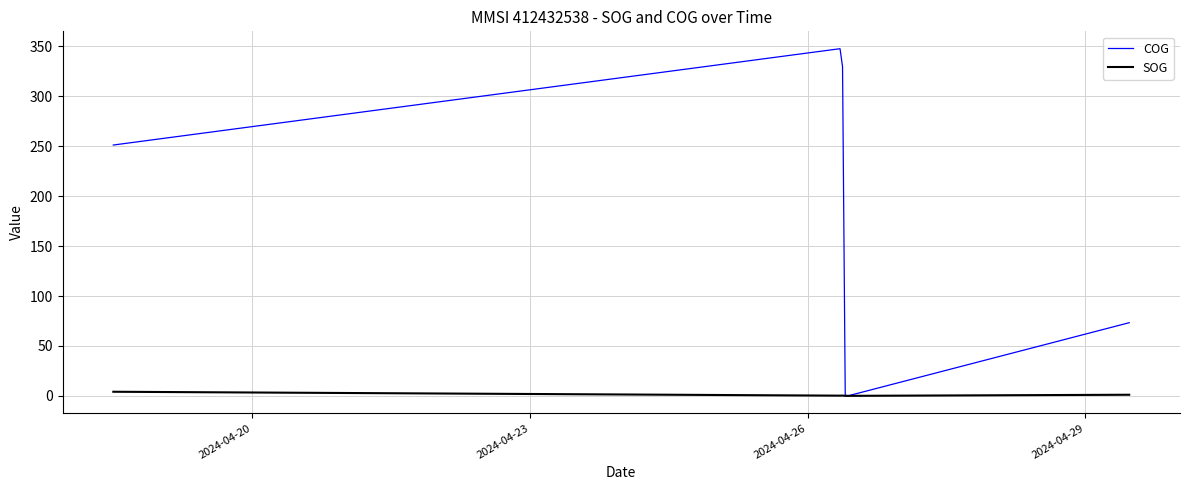

Which series has the widest spread of values?

COG